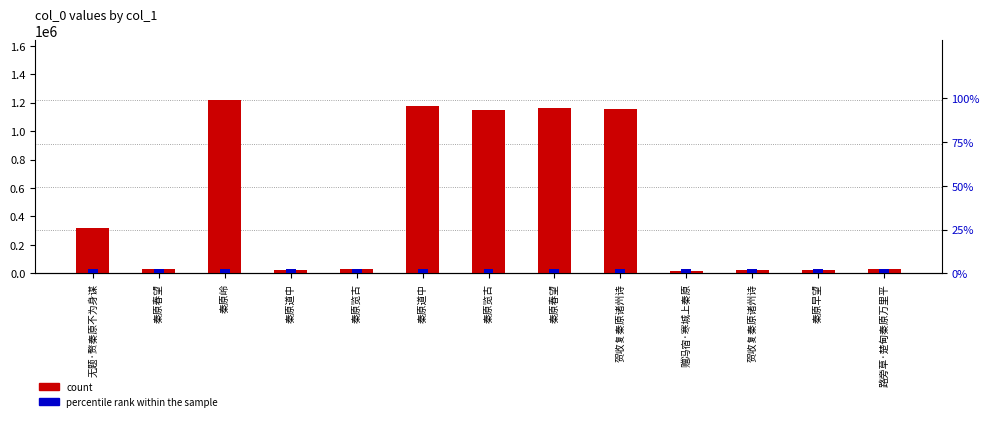

Between 路旁草·楚甸秦原万里平 and 赠冯宿·寒城上秦原, which is larger?

路旁草·楚甸秦原万里平